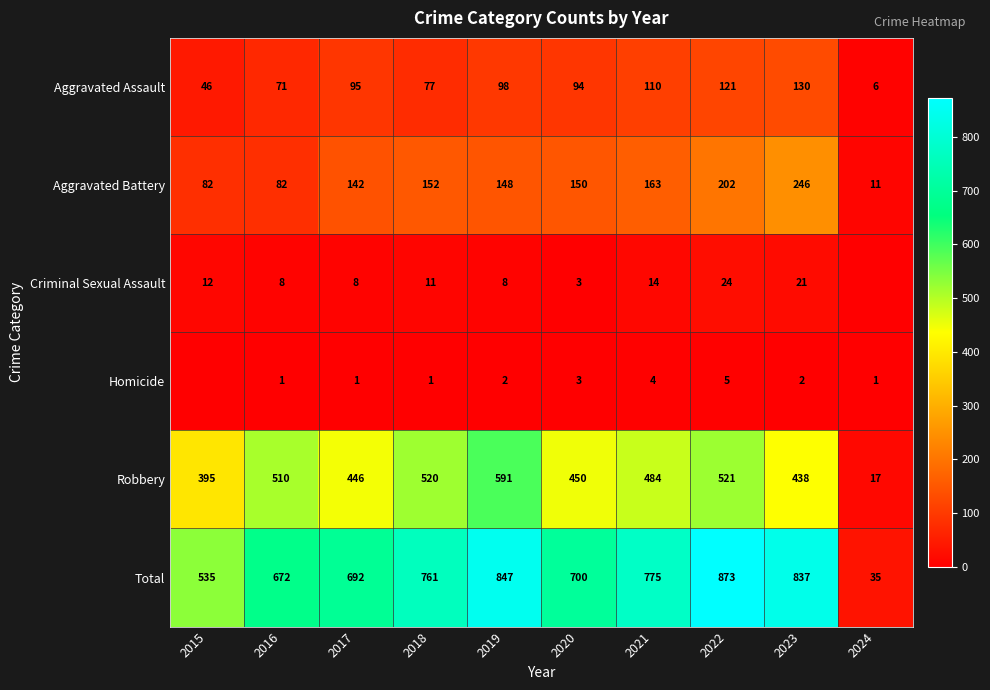

How many data points in Robbery are less than 484?

5